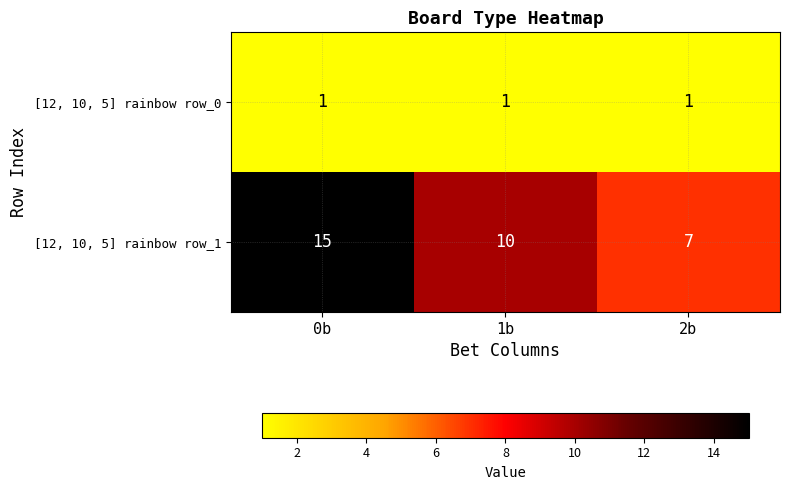

At which label does [12, 10, 5] rainbow row_1 first exceed 10?

0b